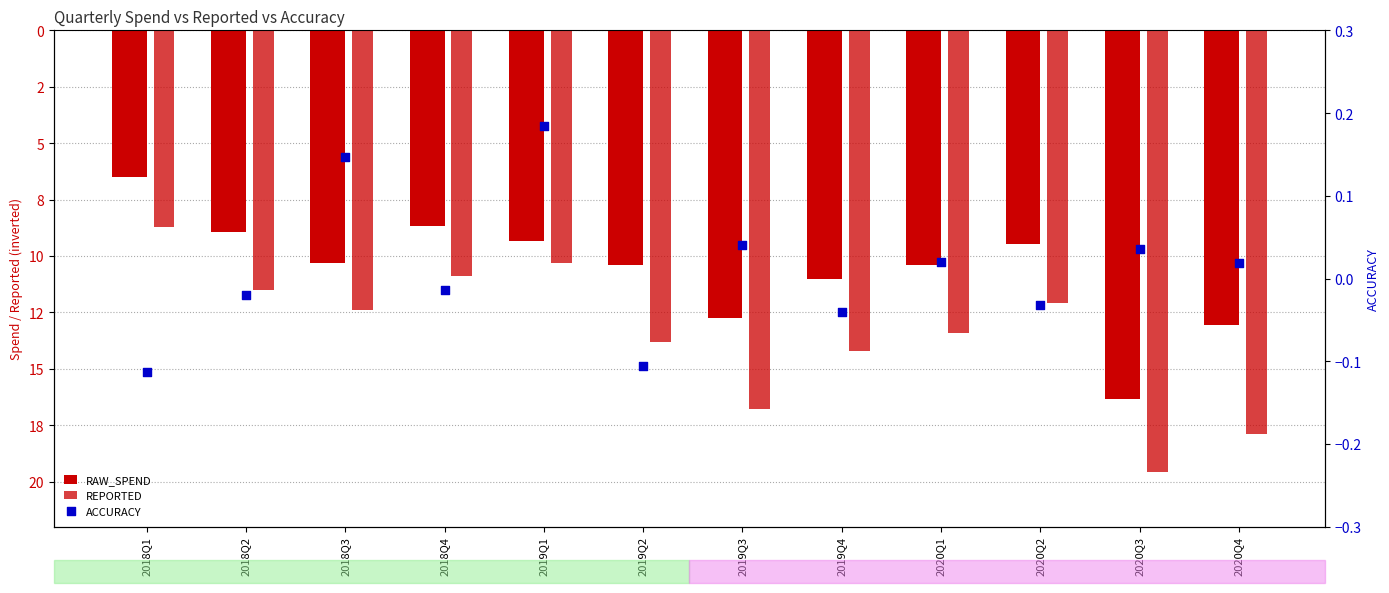

Which series has the largest total across all categories?

ACCURACY